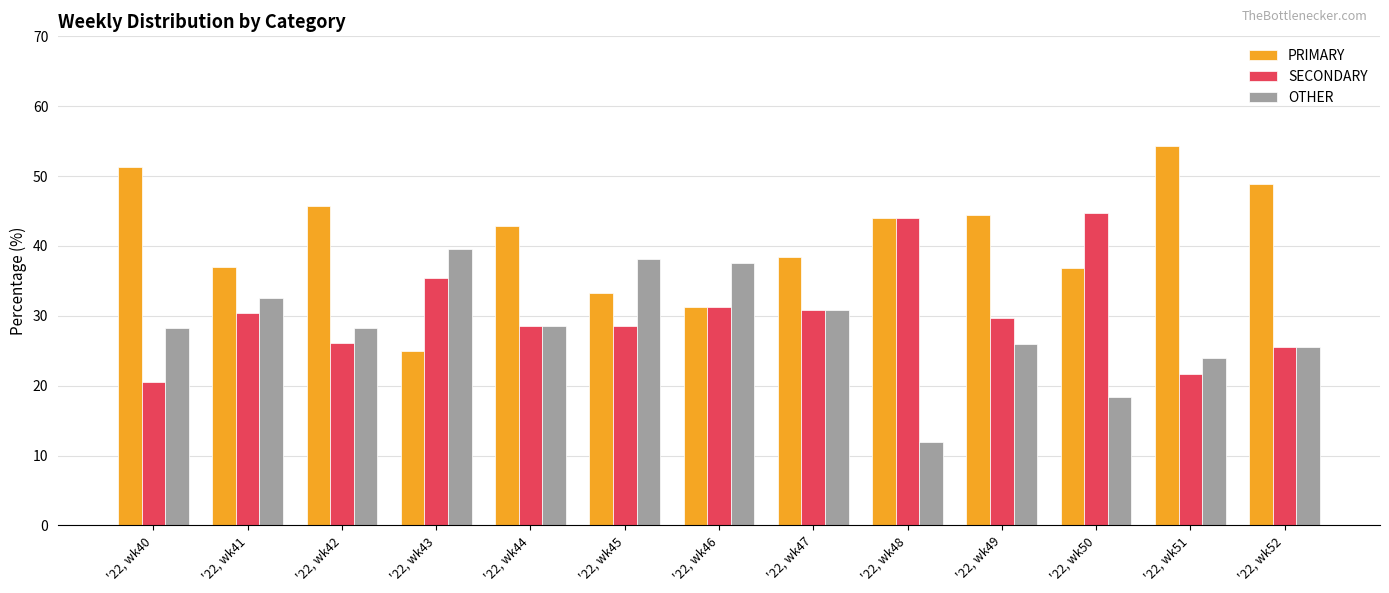

Read the OTHER value at '22, wk52.

25.5